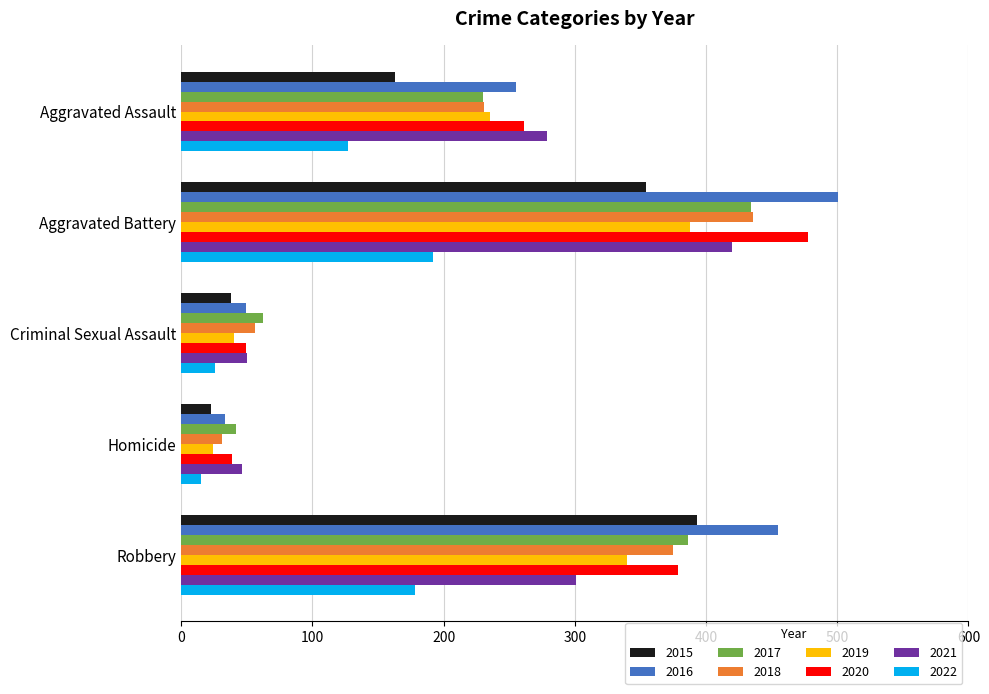

At which label does 2016 reach its minimum?

Homicide